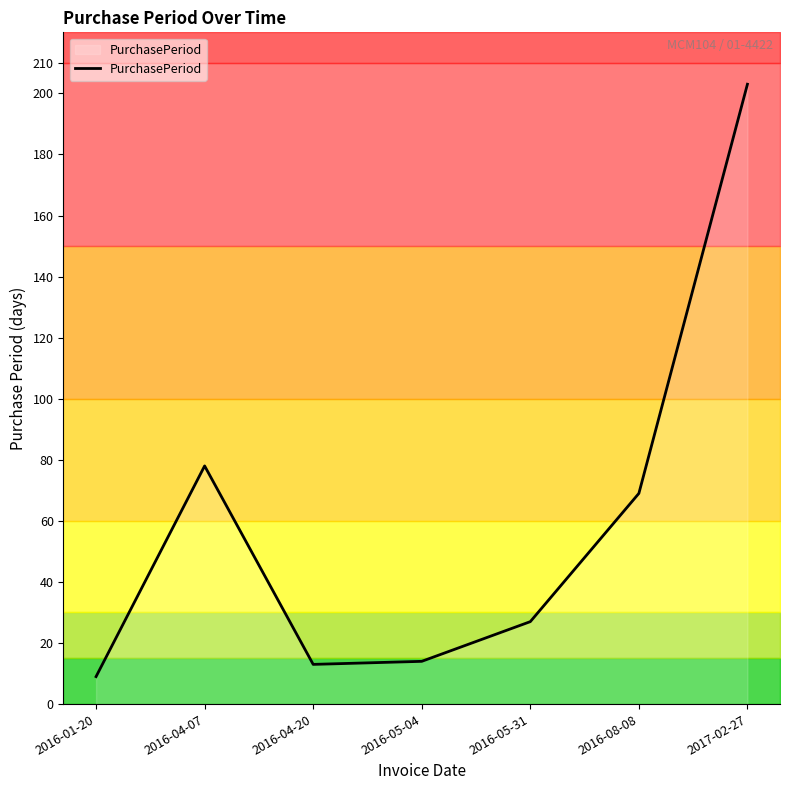

Approximately how many times larger is the value at 2016-04-07 compared to 2016-08-08?

1.1